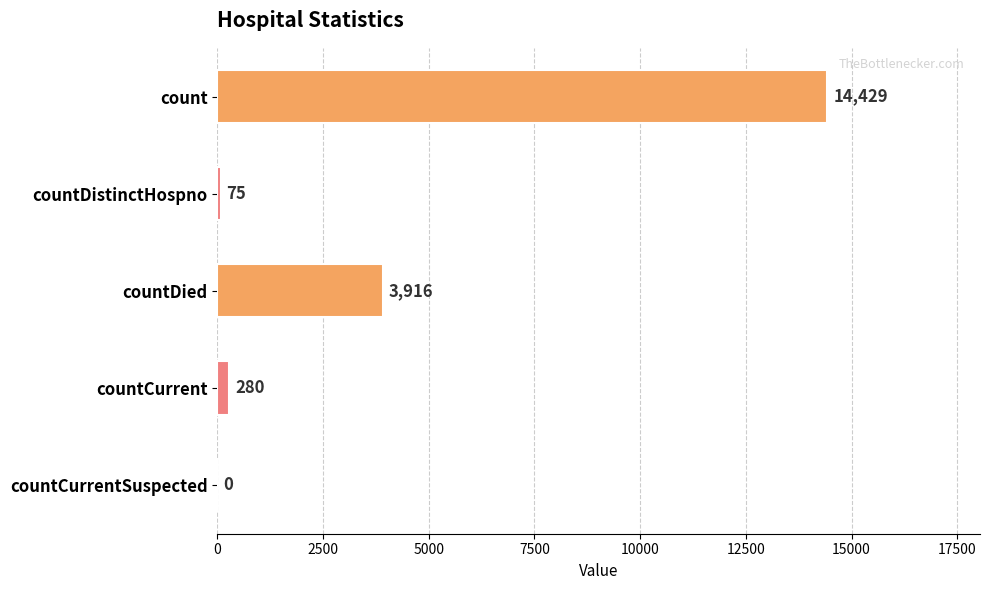

Between count and countCurrentSuspected, which is larger?

count